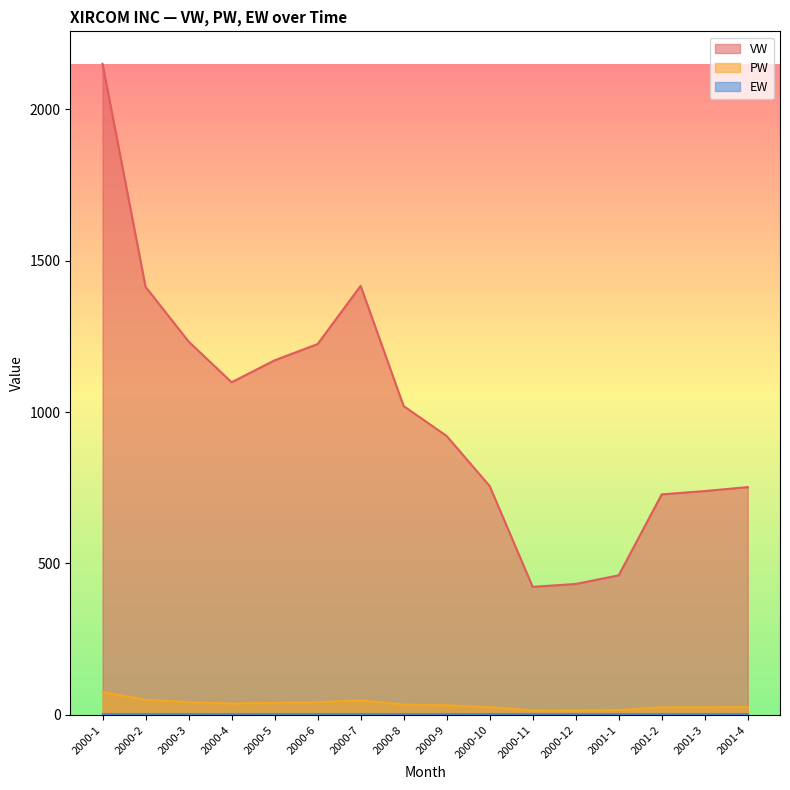

True or false: VW and PW cross at least once.

False